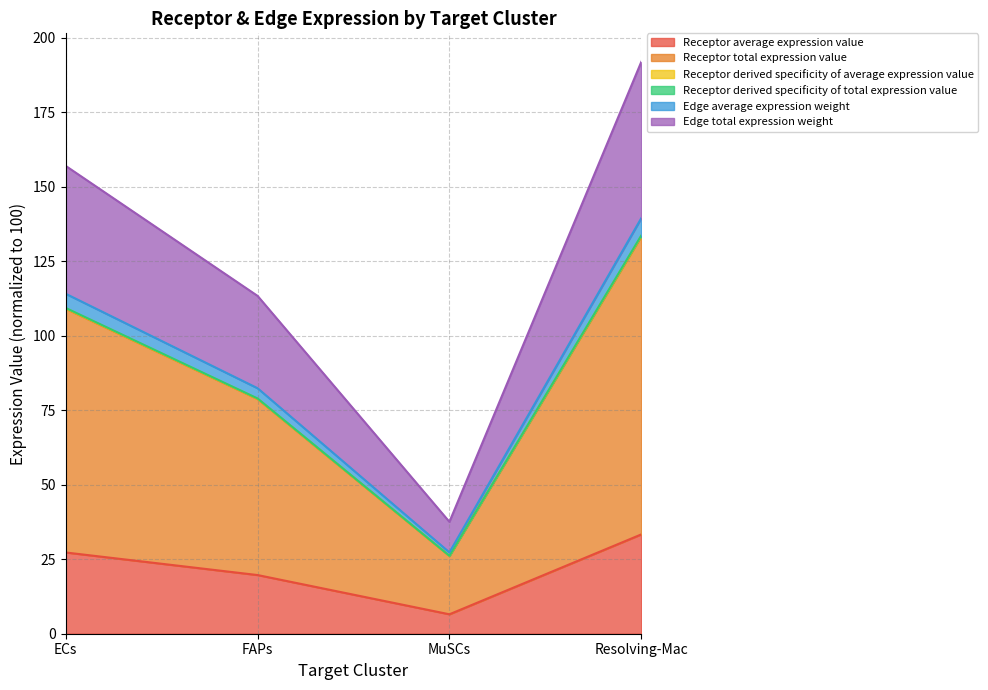

How many lines are shown in the chart?

6